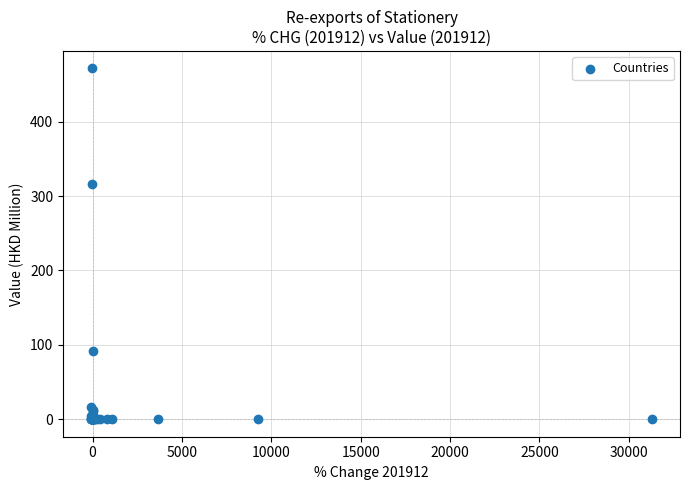

What Y value in the scatter plot is closest to 235?

315.9